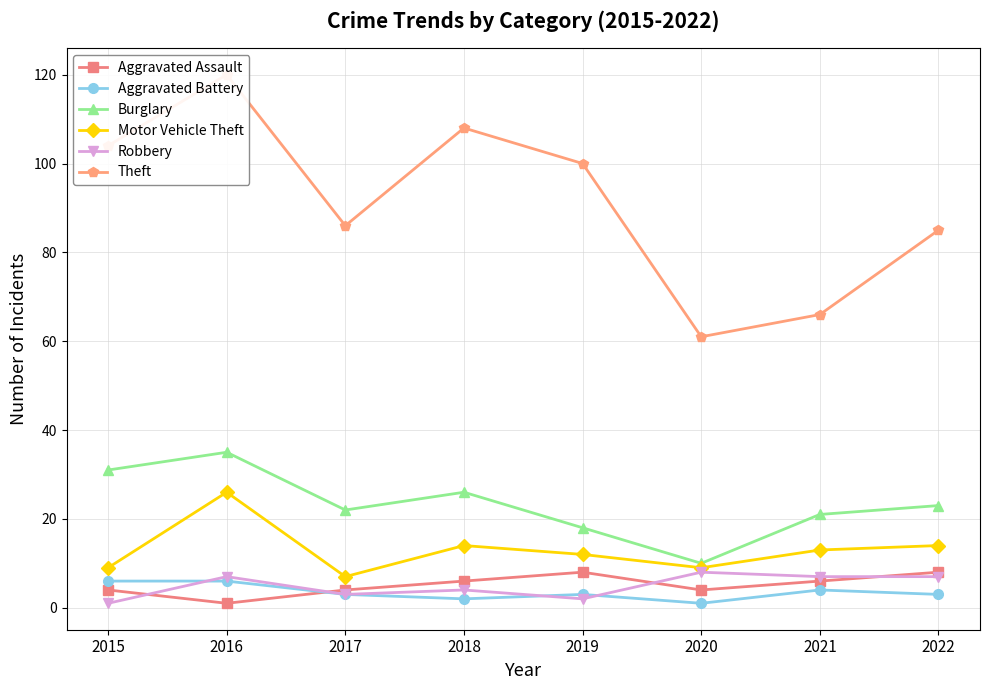

Which series has the largest range (max minus min)?

Theft